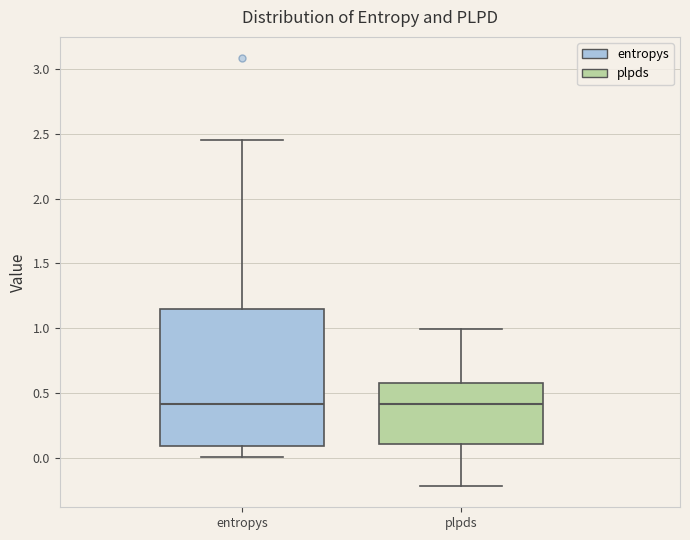

Reading left to right, transcribe this box plot: for each box, give where its median line is, the range the box spans, and where its two whiskers end, as read against the y-axis. The values are not printed on the chart, so give them approximately, as read against the axis.

entropys: median 0.40, box 0.10 to 1.15, whiskers 0.00 to 2.45
plpds: median 0.40, box 0.10 to 0.60, whiskers -0.20 to 1.00